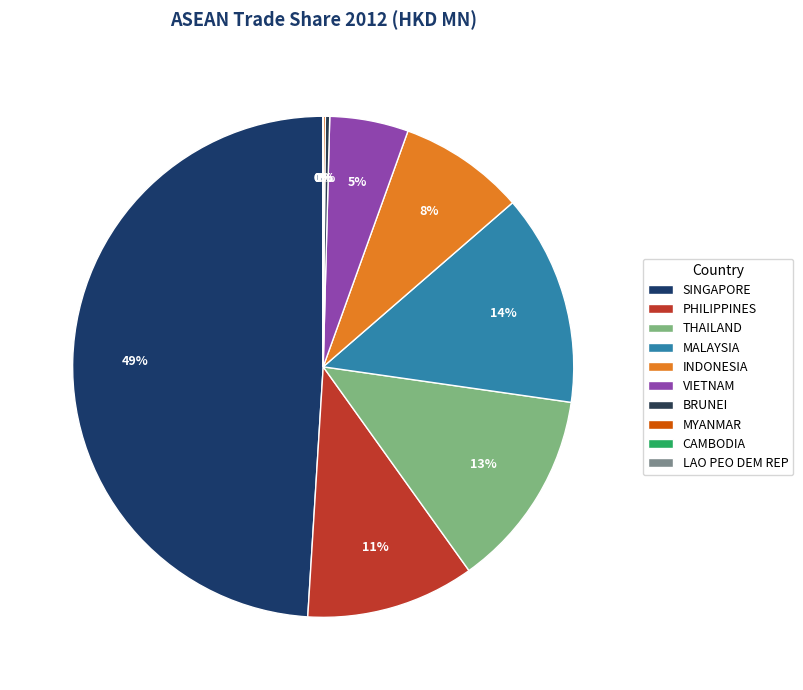

To the nearest percent, what is the average slice percentage?

10%